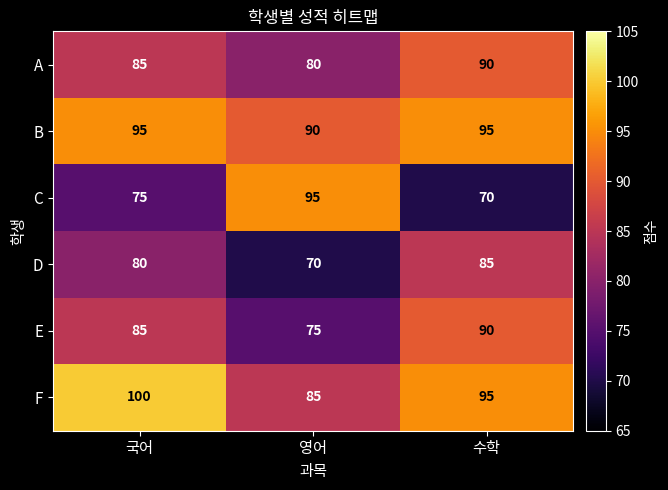

Reading left to right, transcribe all the data shown in this chart.

A: 85	80	90
B: 95	90	95
C: 75	95	70
D: 80	70	85
E: 85	75	90
F: 100	85	95